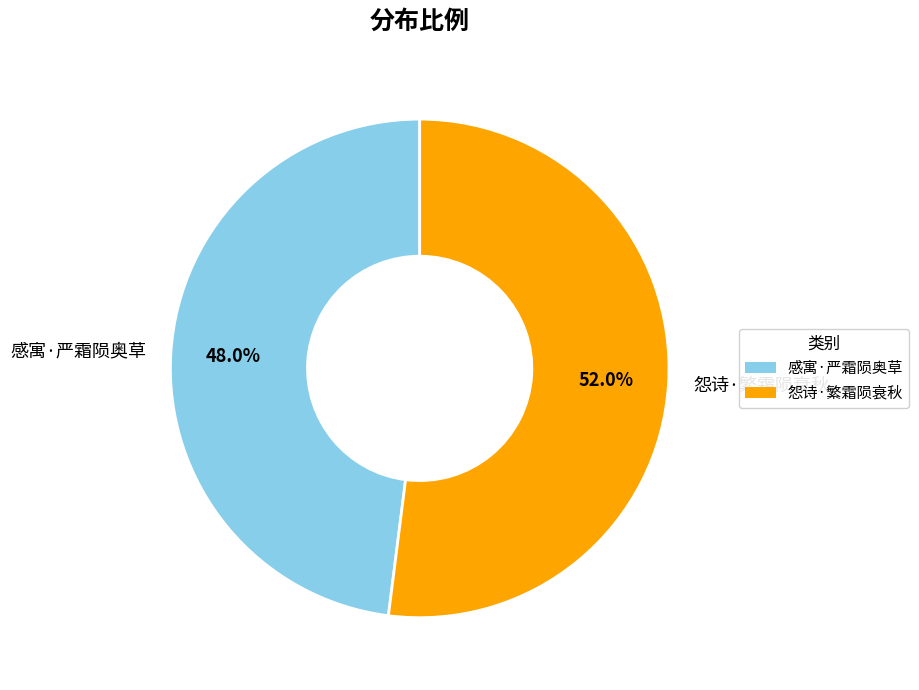

Count the number of slices in the pie.

2